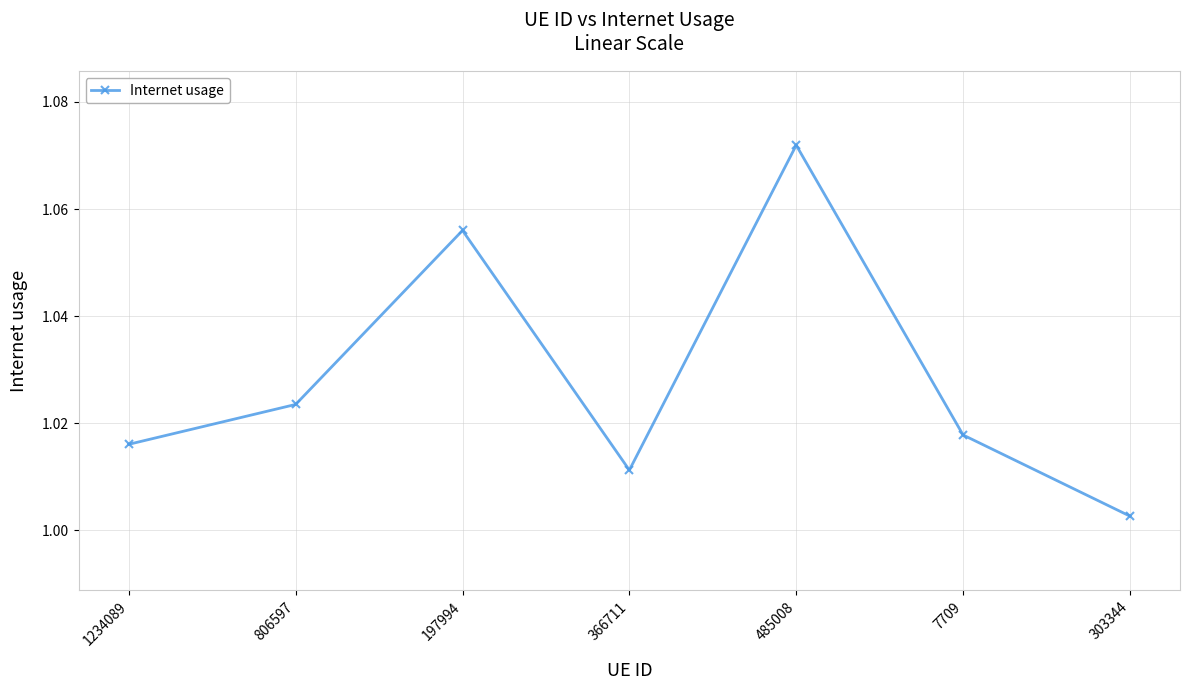

List the labels in order of value, largest first.

485008, 197994, 806597, 7709, 1234089, 366711, 303344